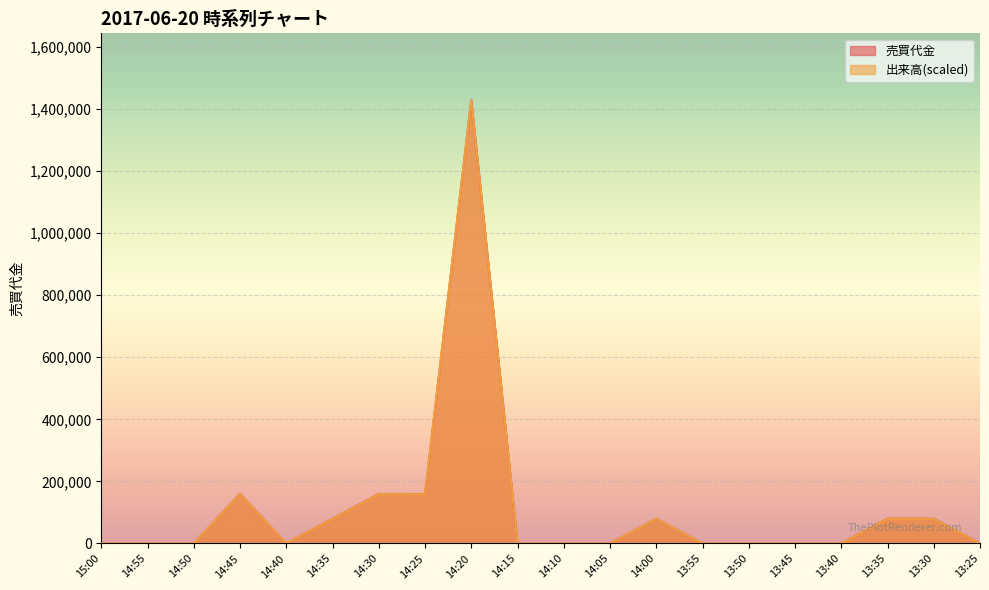

Which series has the widest spread of values?

売買代金